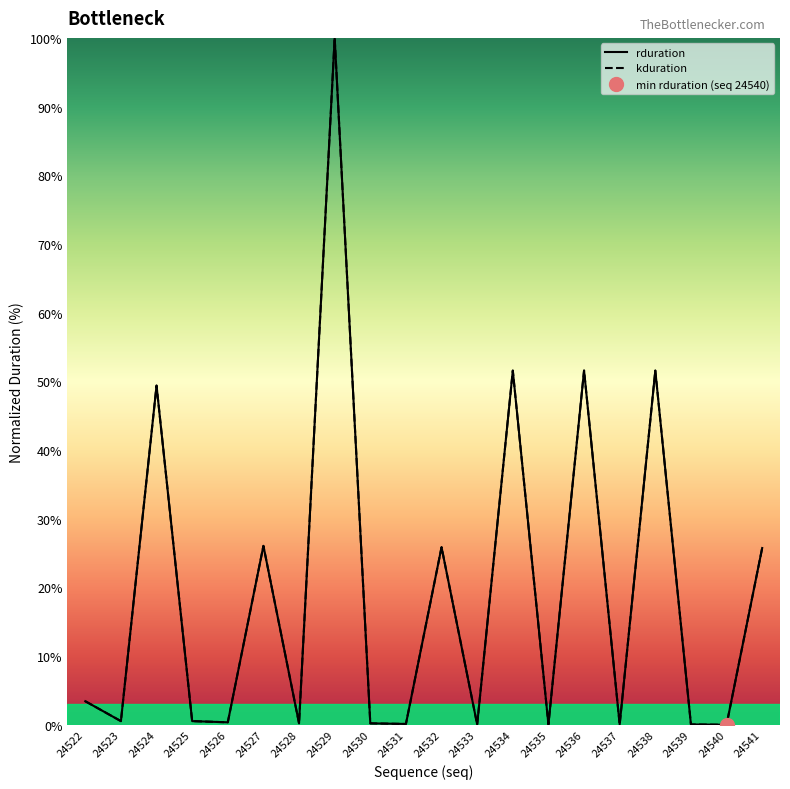

At how many categories does at least one series exceed 96?

1